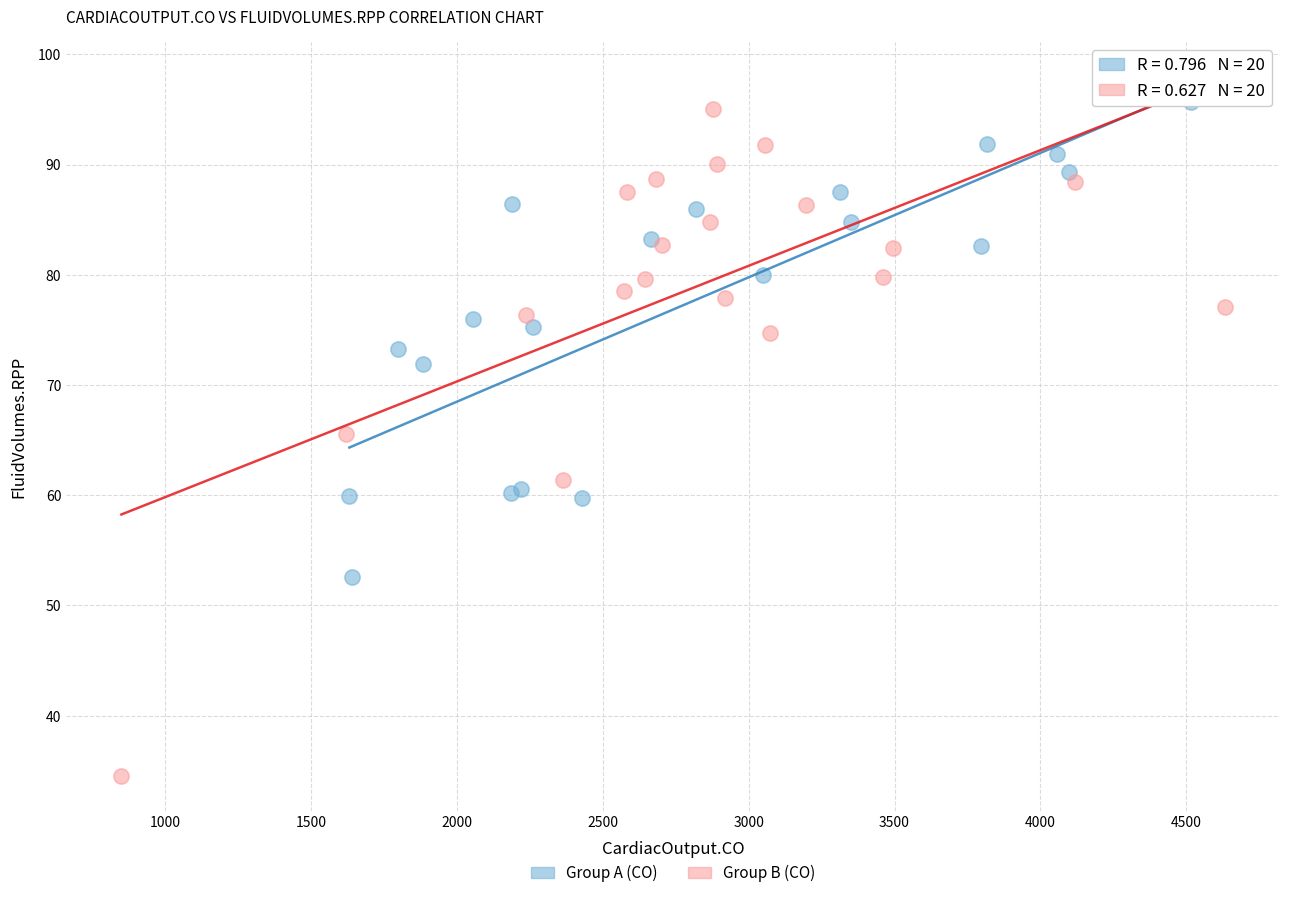

What are all the series names shown in the legend?

Group A (CO), Group B (CO)